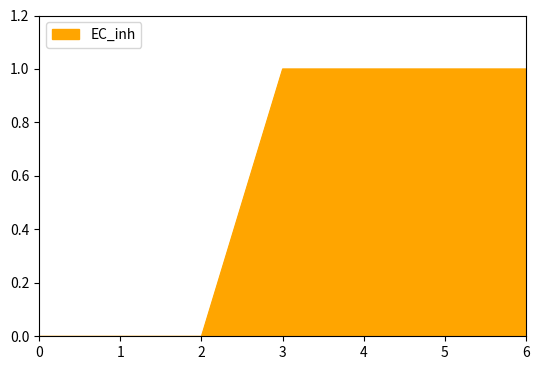

What is the sum of all values?

4